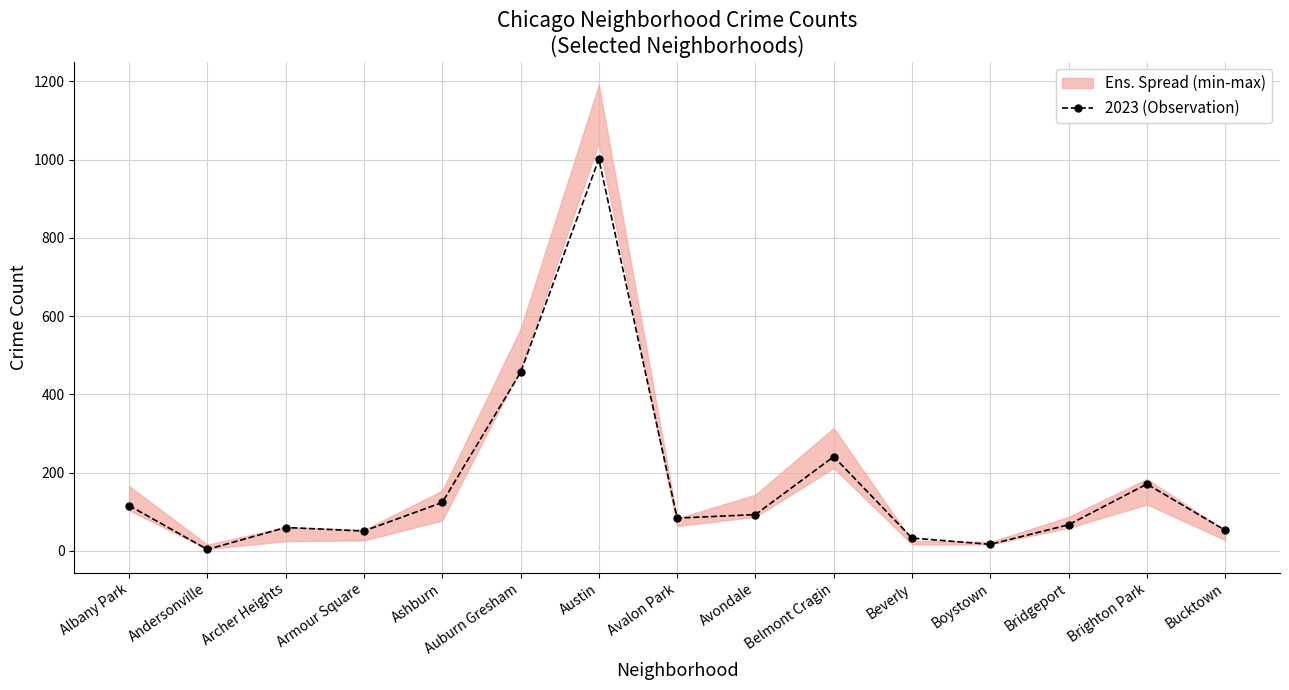

What is the approximate value at Auburn Gresham?

456